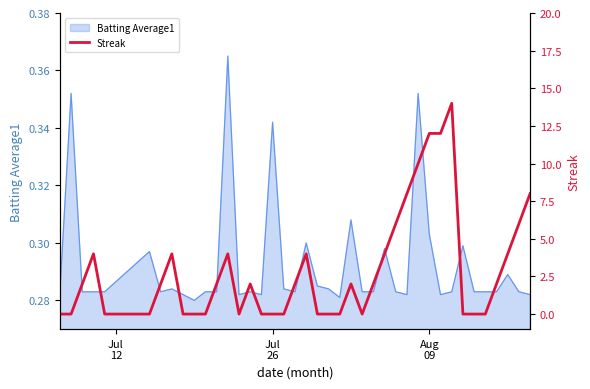

How many interior local valleys (lower than both neighbors) does the data have?

2